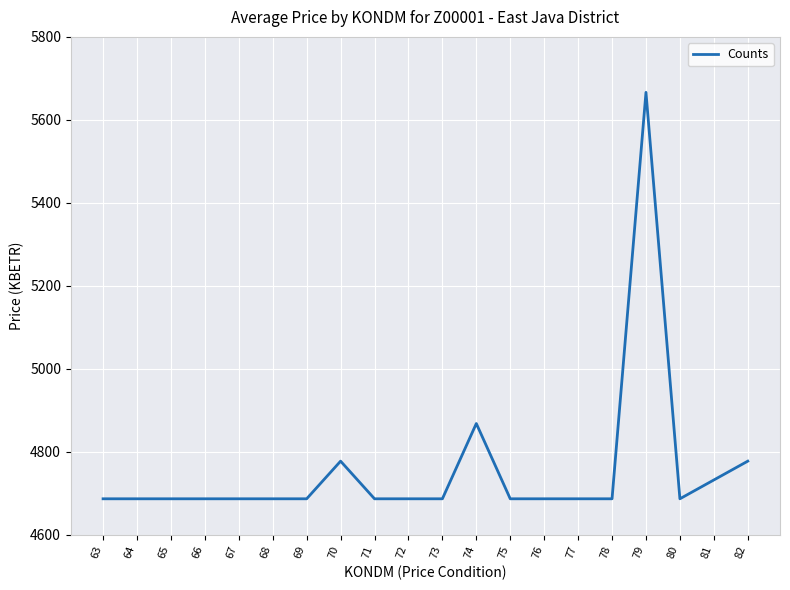

What is the greatest value displayed?

5666.4